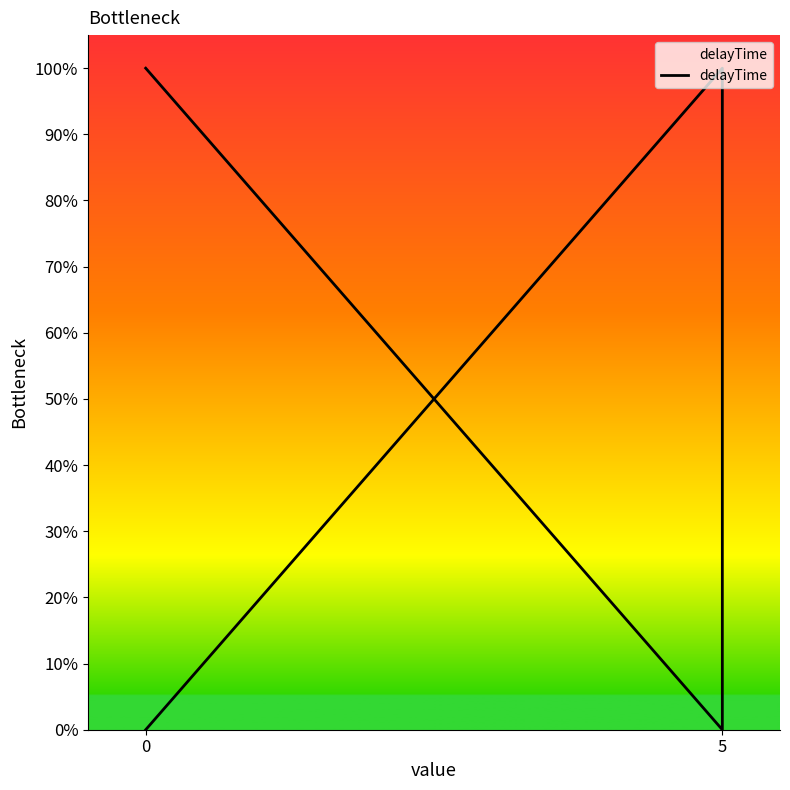

At which category does the data reach its first local peak?

5